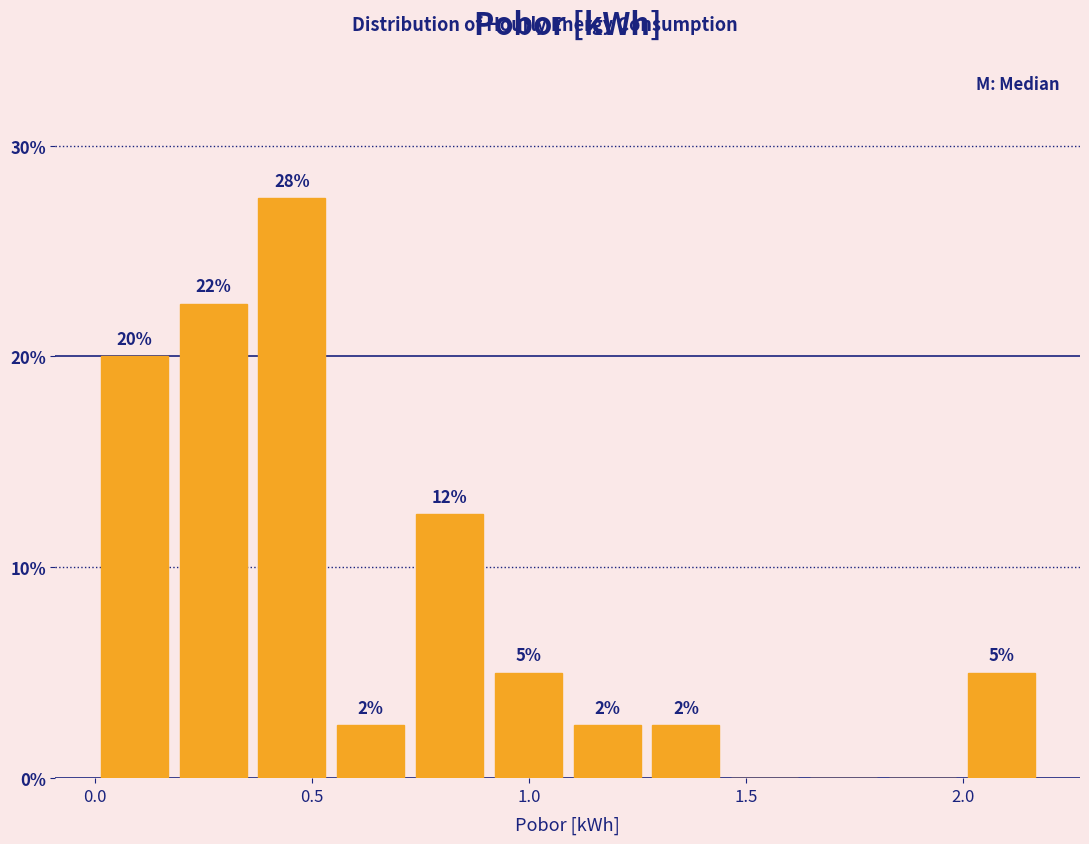

Read against the x-axis, roughly where is the centre of the tallest bar?

0.45